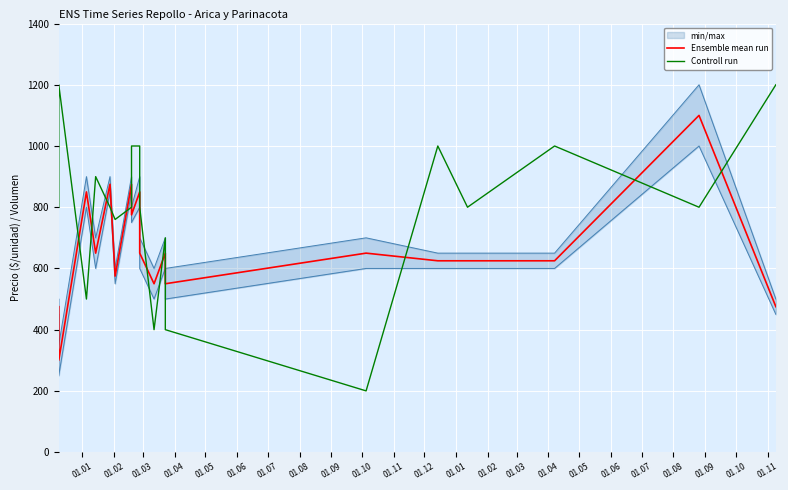

What is the difference between the second highest and minimum values in the Controll run series?

1000